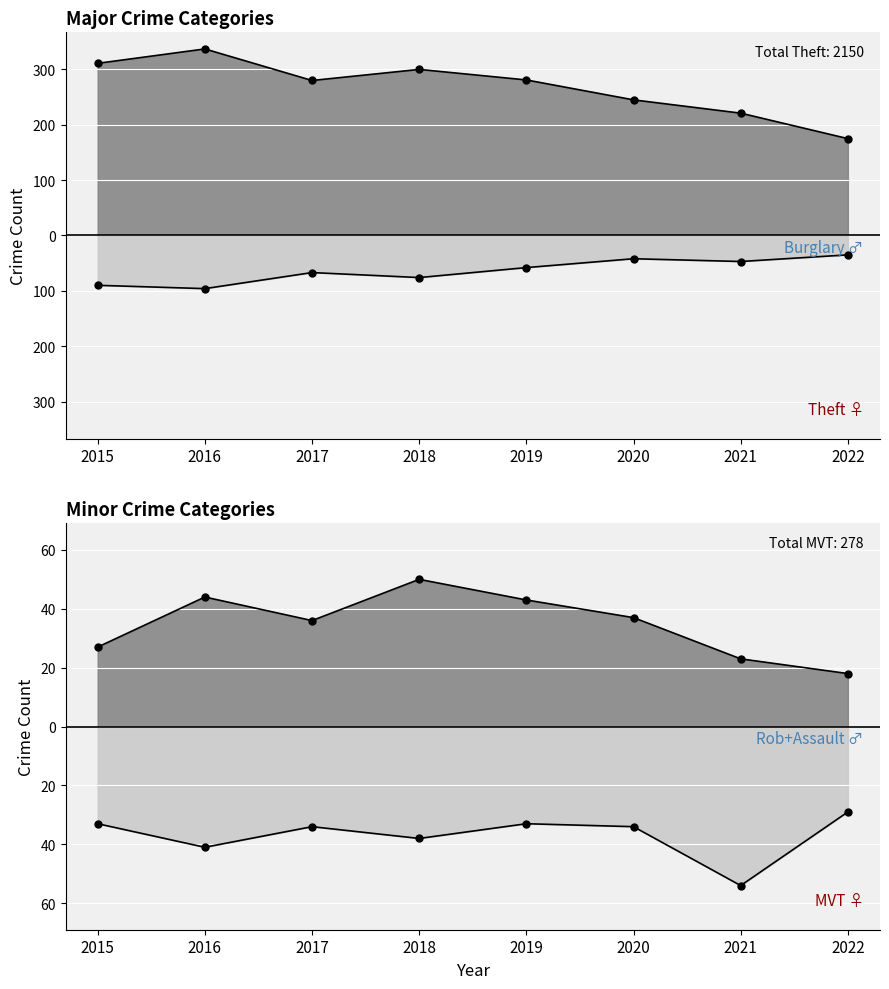

Which label corresponds to the smallest value in the chart?

2016